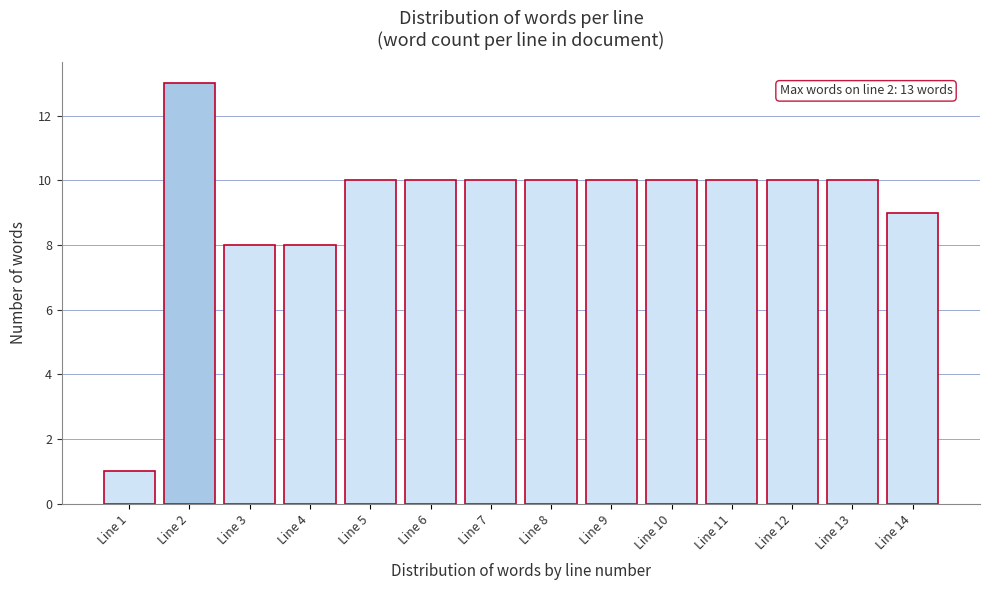

Reading right to left, list all the values displayed in this chart.

9	10	10	10	10	10	10	10	10	10	8	8	13	1